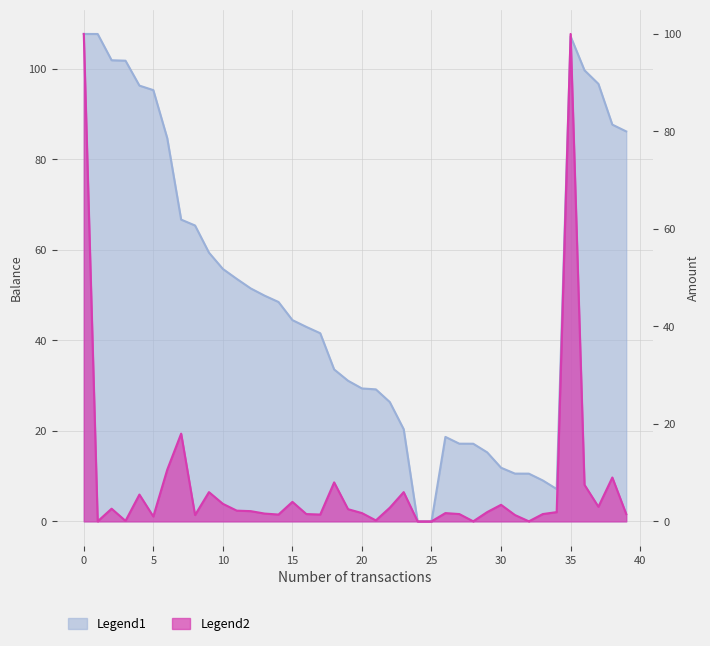

What is the greatest value displayed?

107.7